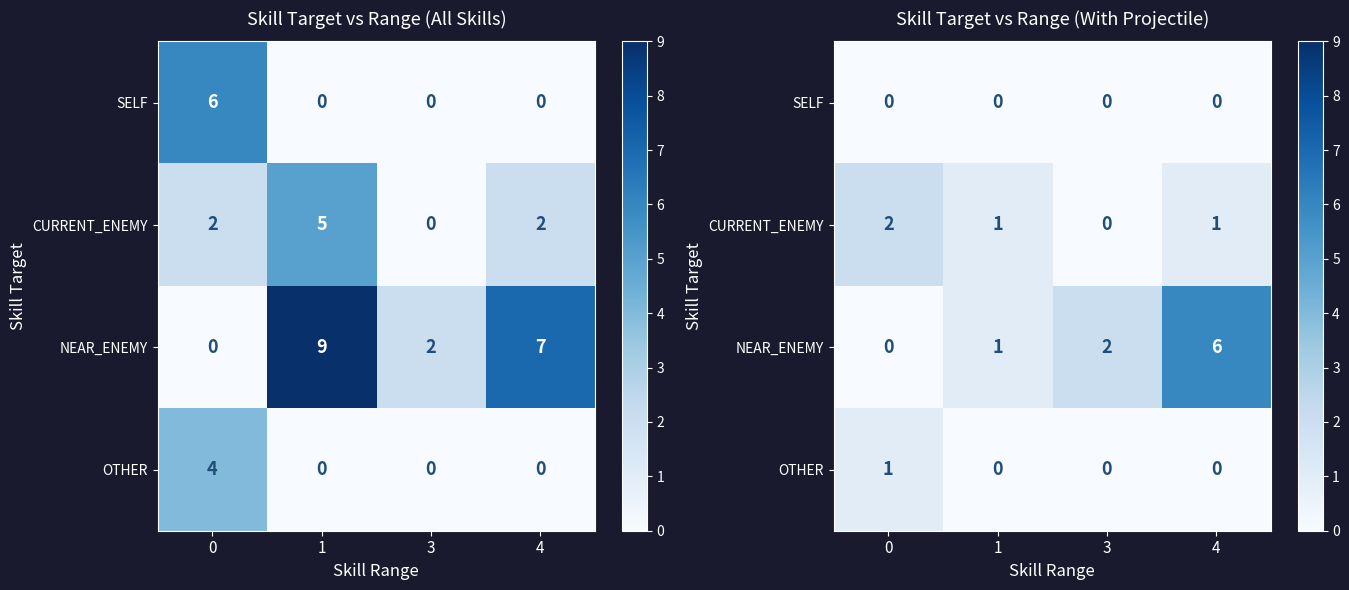

List the series in order of their peak value, highest first.

NEAR_ENEMY, CURRENT_ENEMY, OTHER, SELF